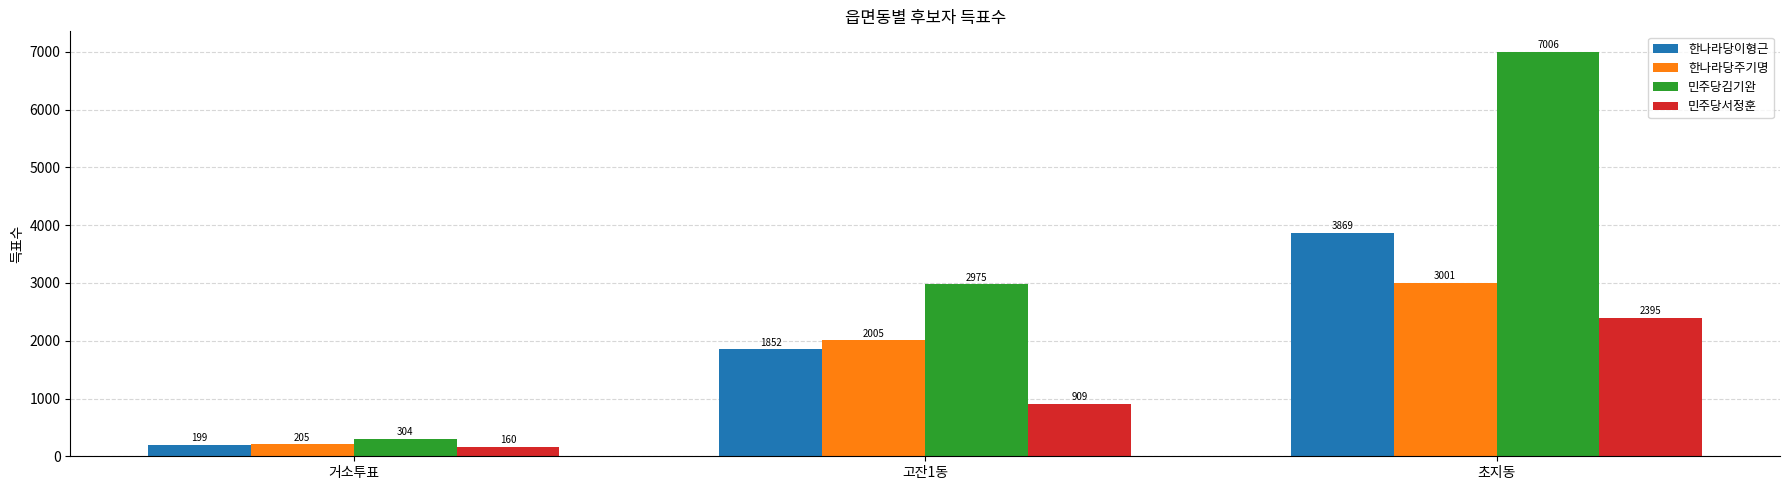

What is the approximate value of 한나라당이형근 at 고잔1동, to the nearest 50?

1850